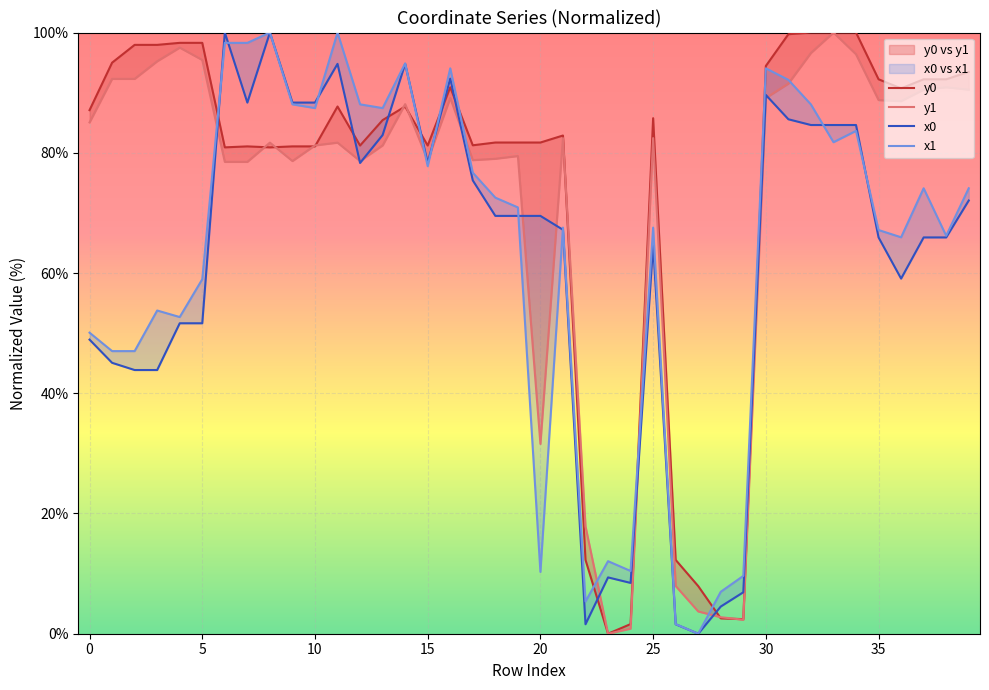

In y0, how many points are higher than both neighbors (excluding endpoints)?

6